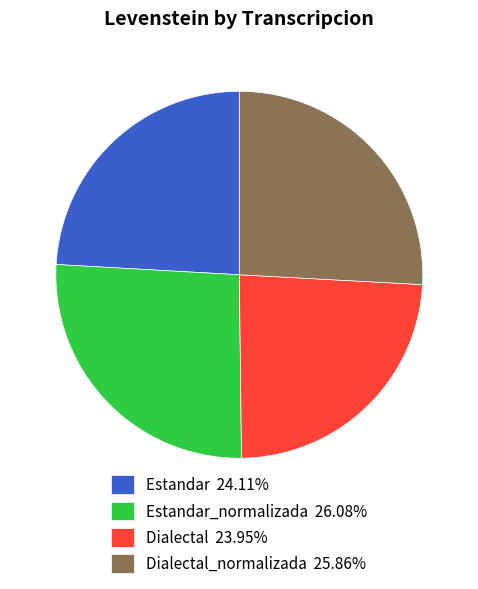

Does Dialectal 23.95% represent more than half of the total?

No